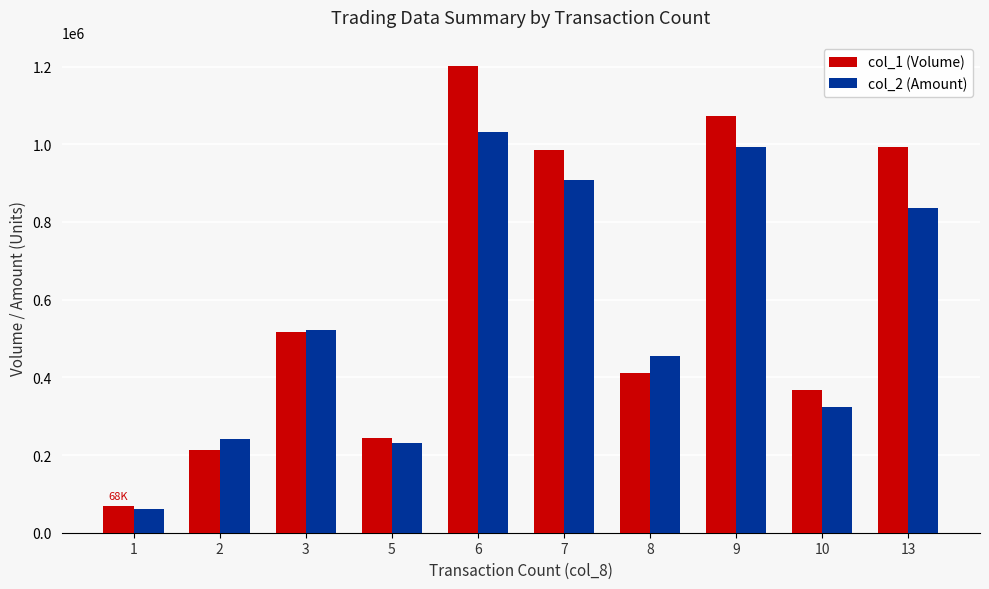

Which category has the highest value across all series?

6